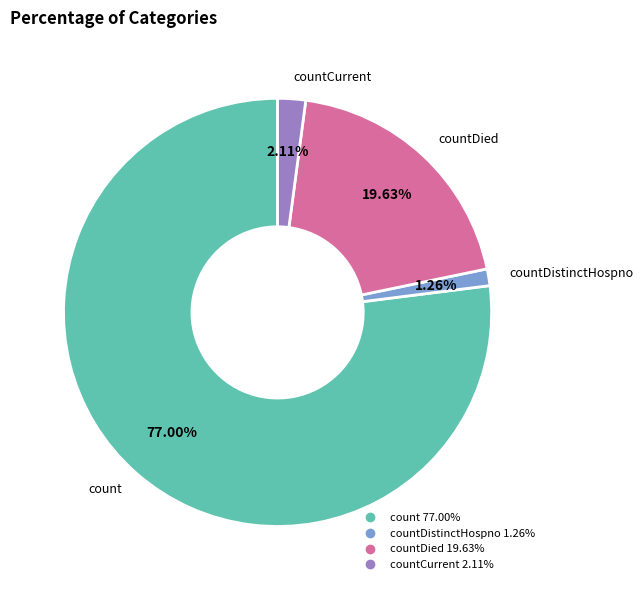

Does any single category account for the majority?

Yes